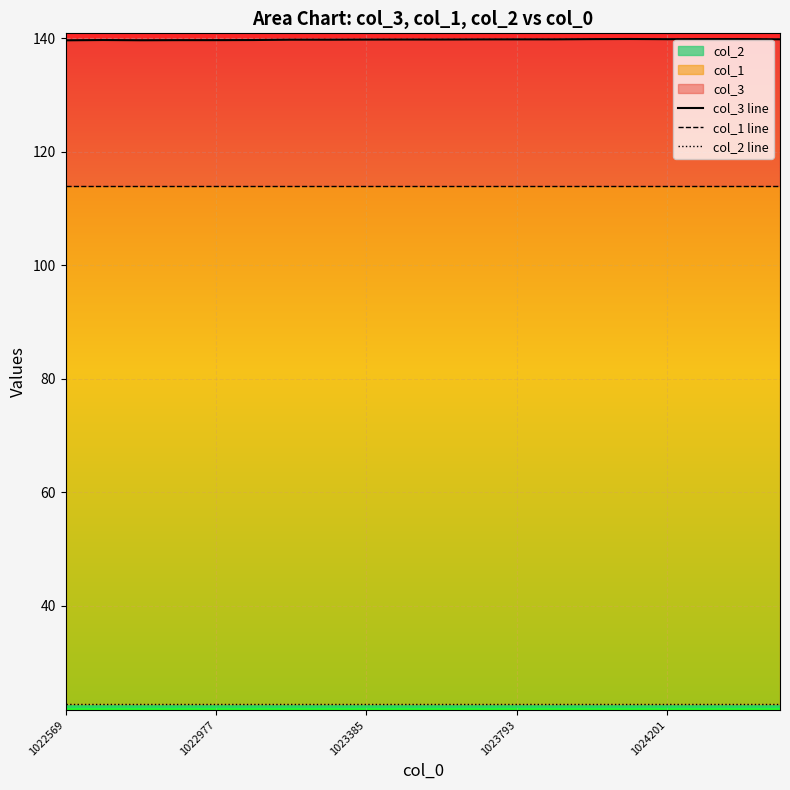

Reading left to right, list all the values displayed in this chart.

col_3 line: 139.7	139.7	139.7	139.7	139.7	139.7	139.8	139.8	139.8	139.8	139.8	139.8	139.8	139.8	139.9	139.9	139.9	139.9	139.9	139.9
col_1 line: 114.0	114.0	114.0	114.0	114.0	114.0	114.0	114.0	114.0	114.0	114.0	114.0	114.0	114.0	114.0	114.0	114.0	114.0	114.0	114.0
col_2 line: 22.6	22.6	22.6	22.6	22.6	22.6	22.6	22.6	22.6	22.6	22.6	22.6	22.6	22.6	22.6	22.6	22.6	22.6	22.6	22.6